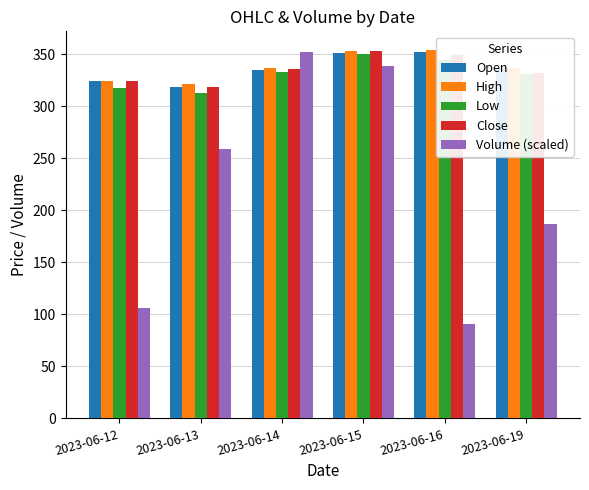

Rank the categories by Volume (scaled) value from highest to lowest.

2023-06-14, 2023-06-15, 2023-06-13, 2023-06-19, 2023-06-12, 2023-06-16